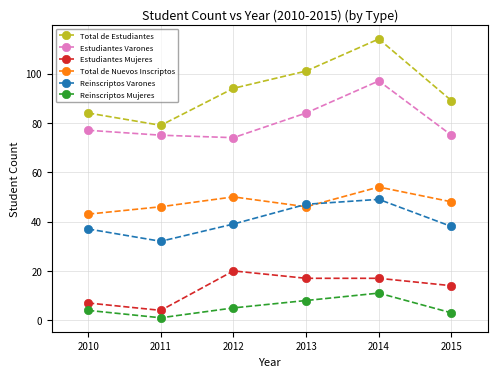

Which series changed the most between 2010 and 2014?

Total de Estudiantes